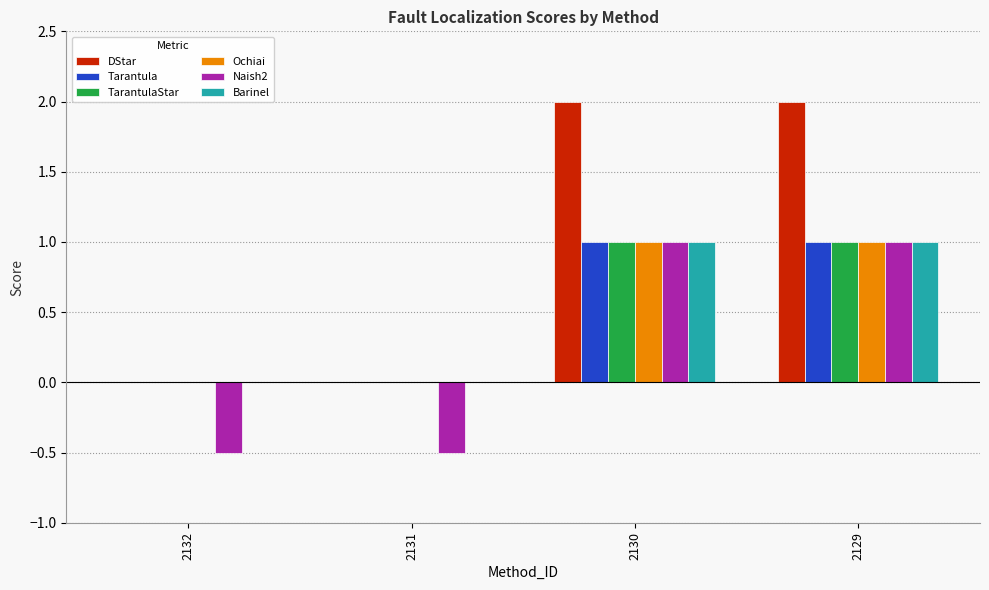

What is the greatest value displayed?

2.0